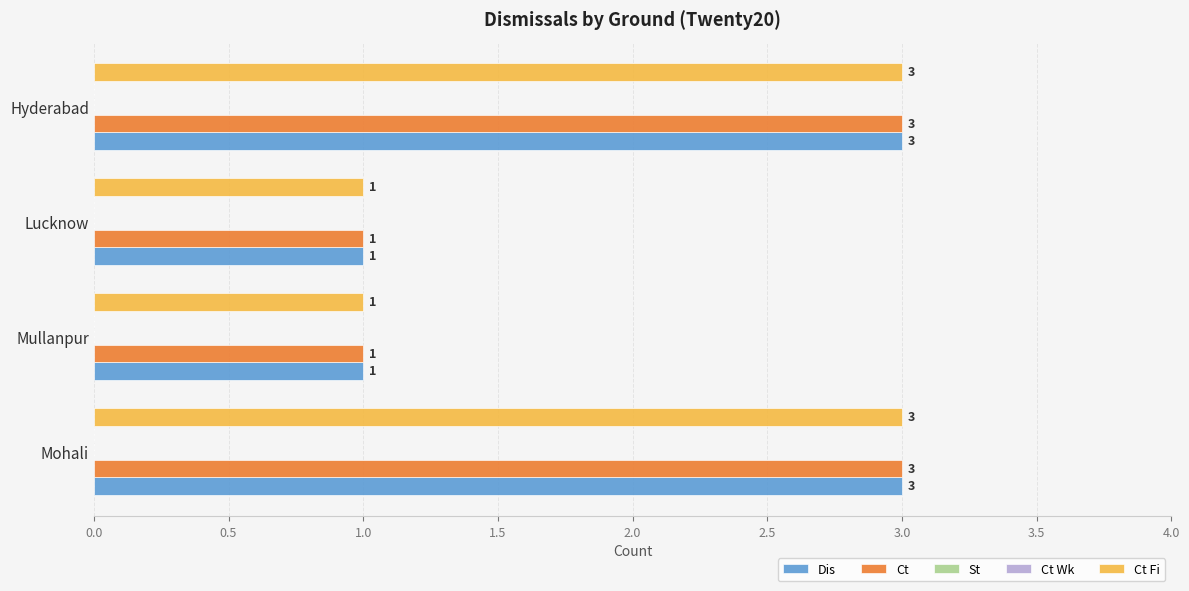

Count the number of categories in the chart.

4